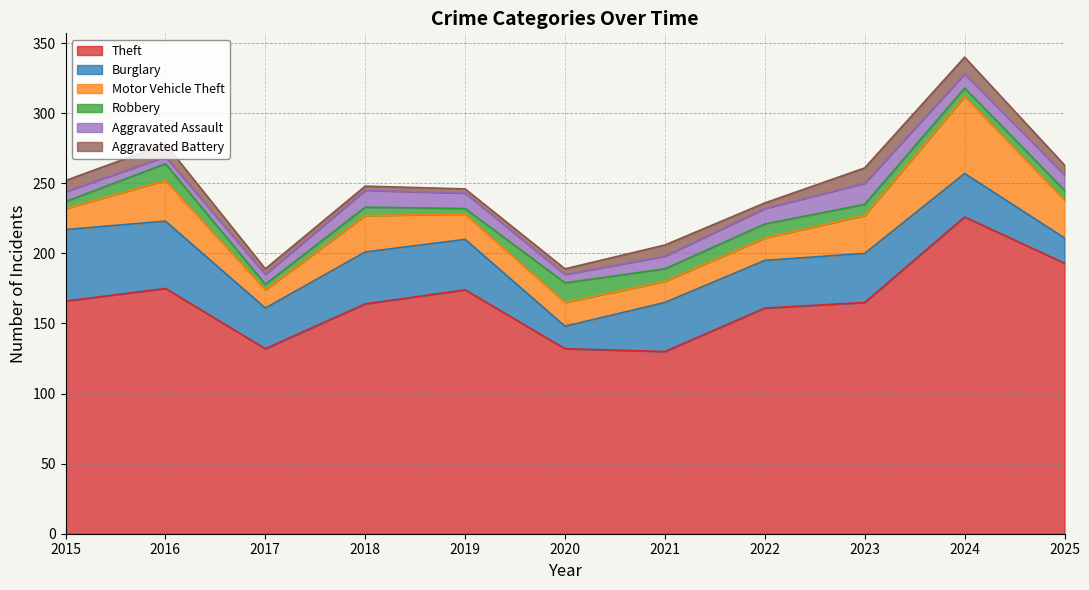

What is the value of the Theft point at the 6th from the left?

132